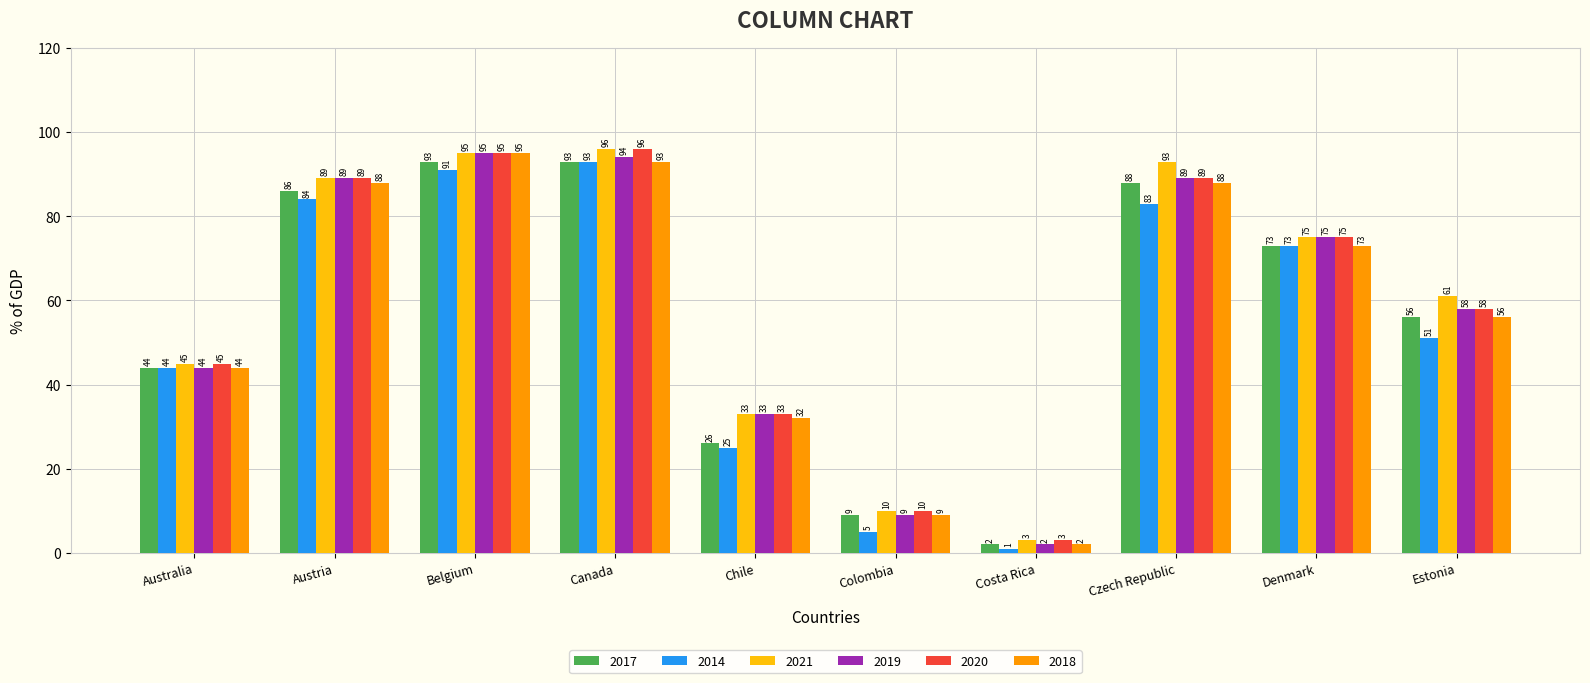

At which category is the sum across all series the highest?

Canada